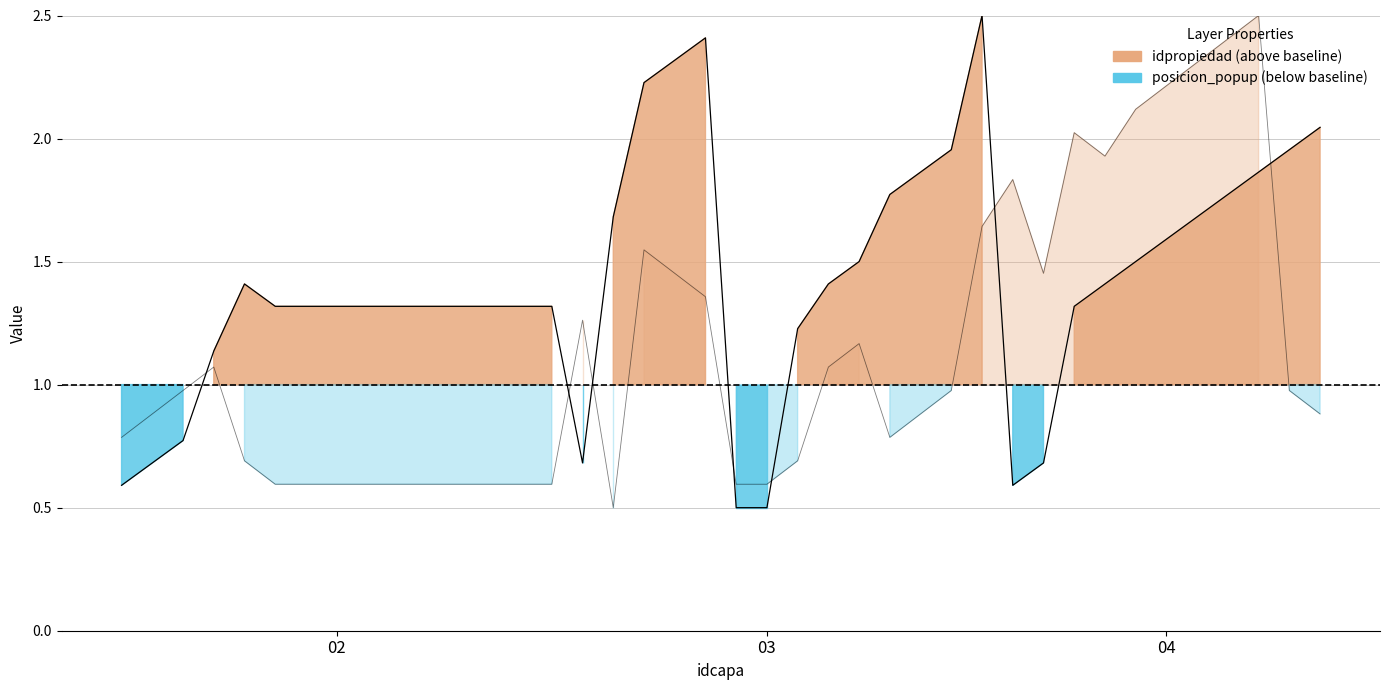

What is the approximate value of posicion_popup at 26?

0.9